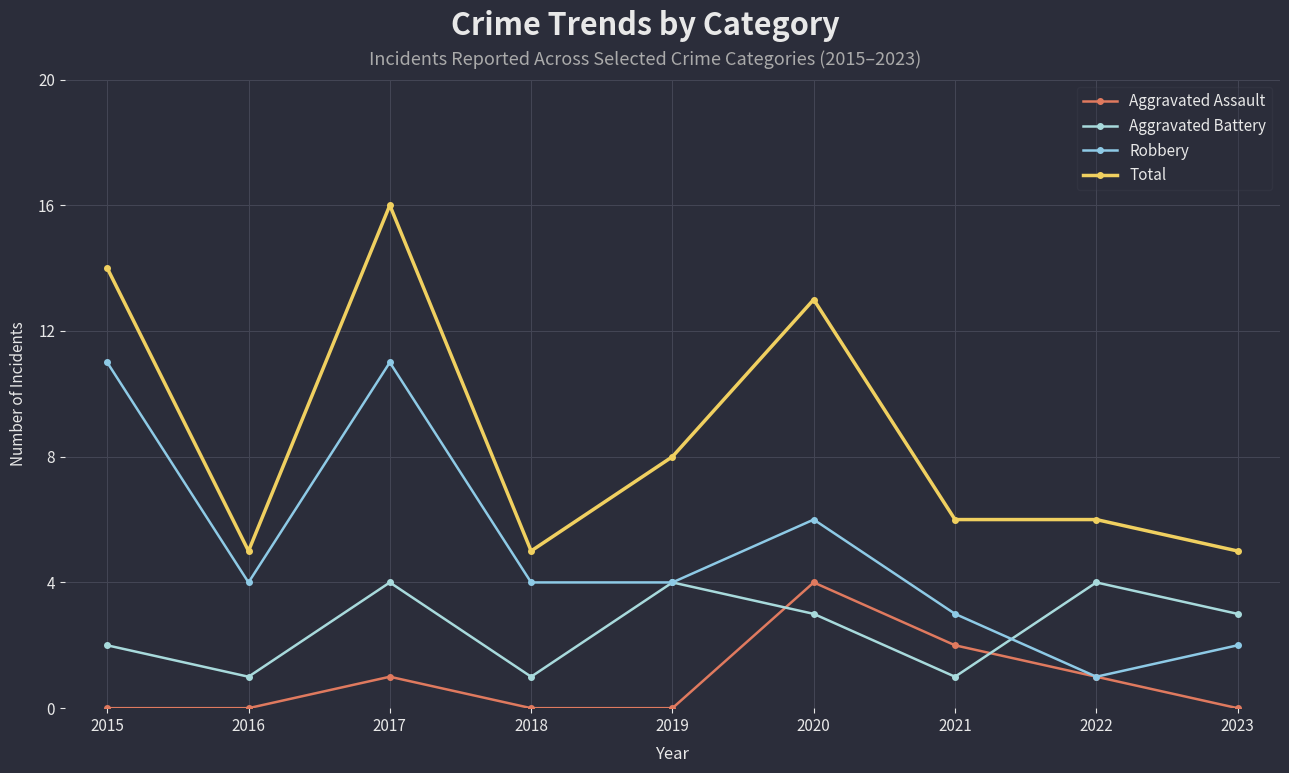

What is the maximum value for Aggravated Battery?

4